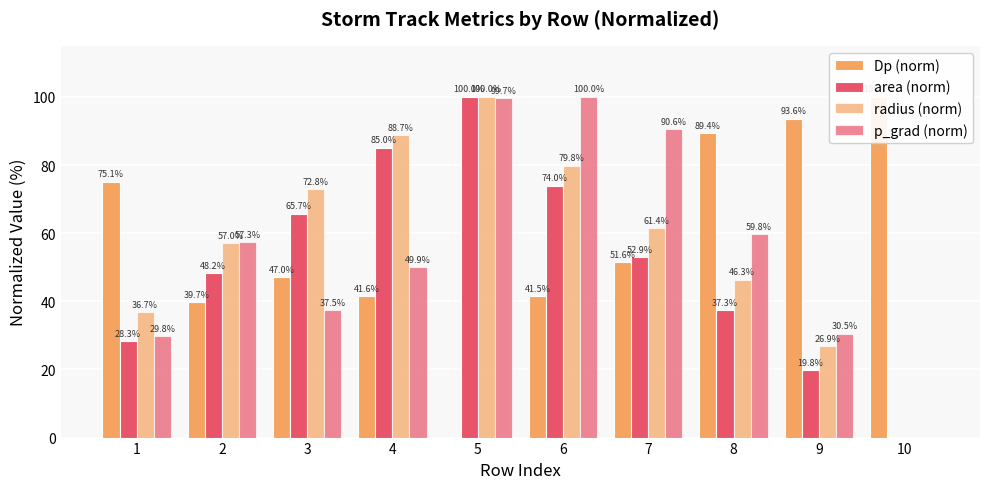

What is the difference between the radius (norm) values at 10 and 5?

100.0